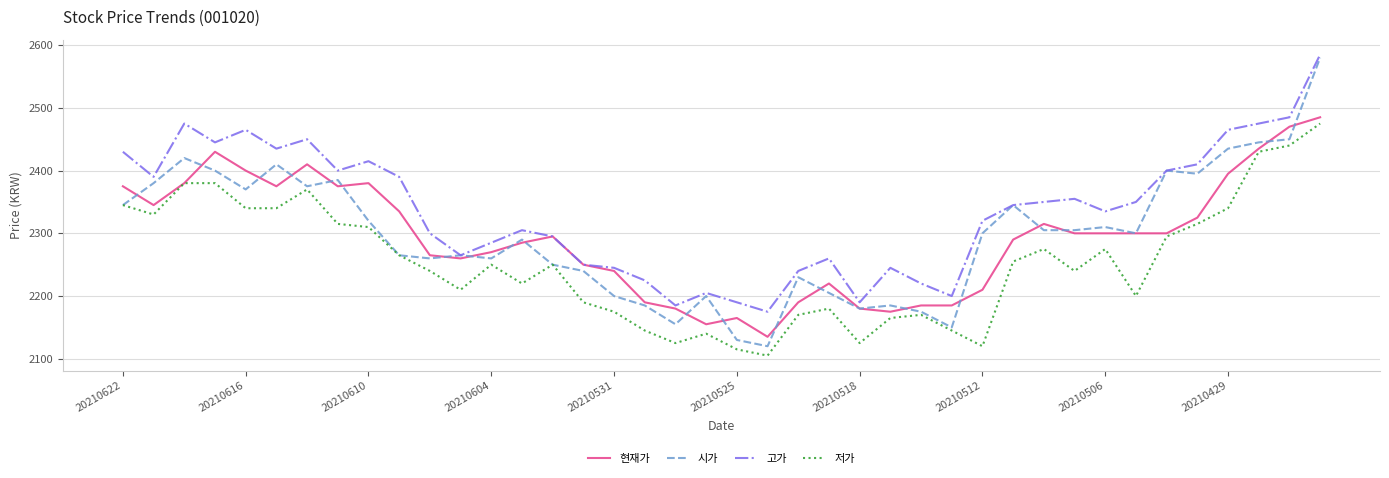

Which series has the largest total across all categories?

고가